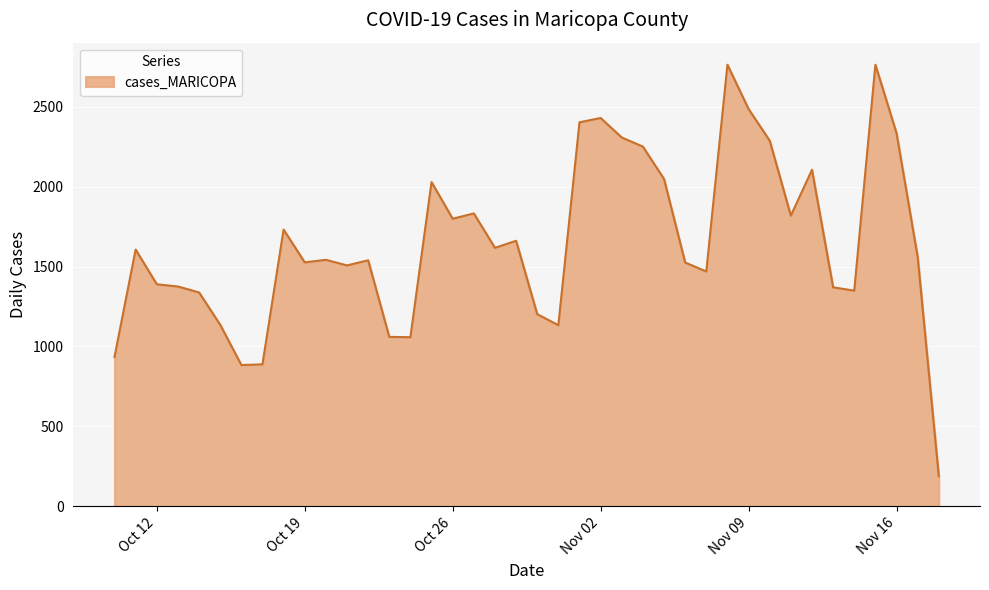

Does the chart display data point markers on the line(s)?

No